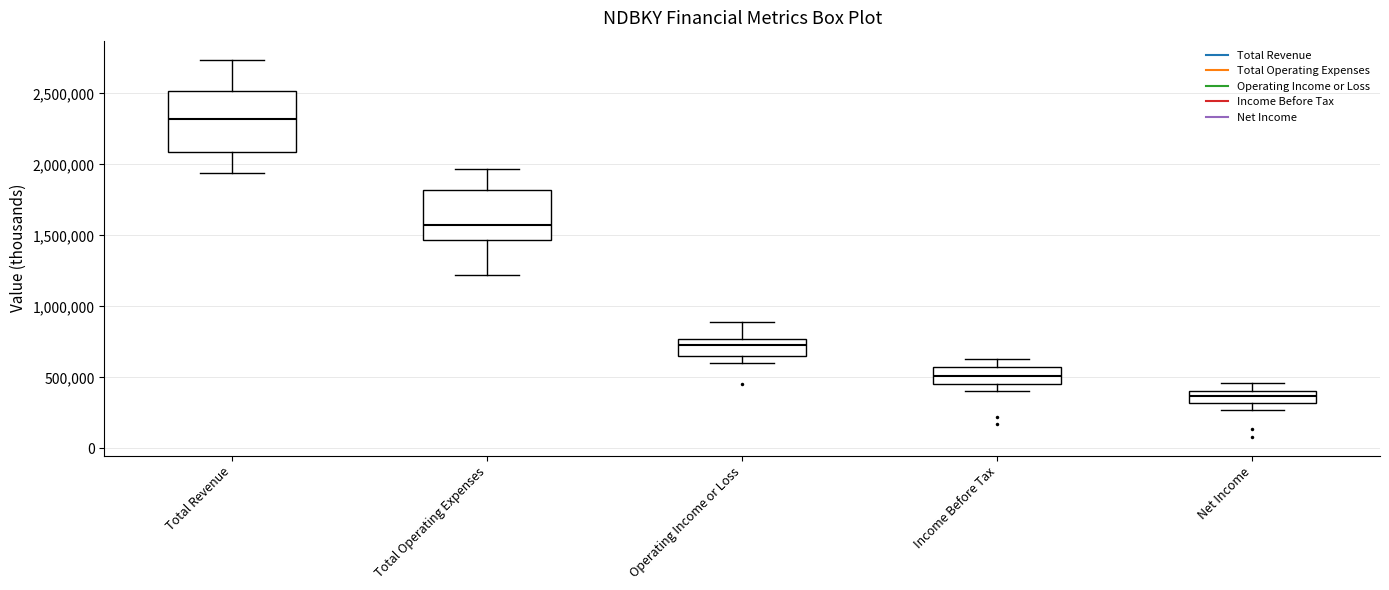

Reading left to right, read every box against the y-axis: the position of its median line, the range the box covers, and the ends of its whiskers. The values are not printed on the chart, so give them approximately, as read against the axis.

Total Revenue: median 2300000, box 2100000 to 2500000, whiskers 1950000 to 2750000
Total Operating Expenses: median 1550000, box 1450000 to 1800000, whiskers 1200000 to 1950000
Operating Income or Loss: median 750000 (inside the box), box 650000 to 750000, whiskers 600000 to 900000
Income Before Tax: median 500000, box 450000 to 550000, whiskers 400000 to 650000
Net Income: median 350000, box 300000 to 400000, whiskers 250000 to 450000